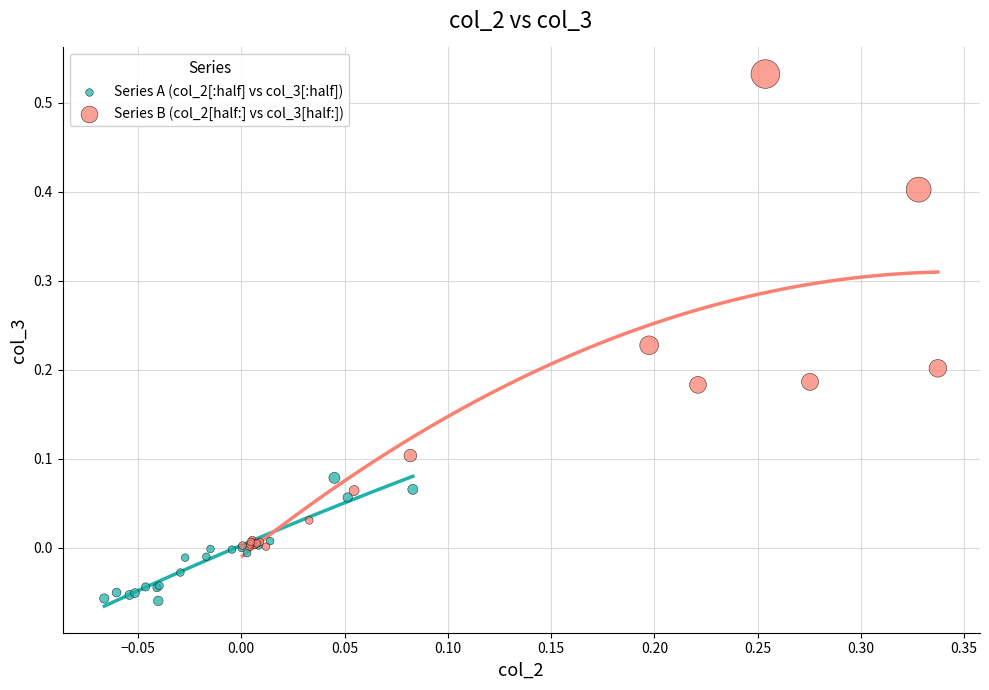

Which series has the widest spread of Y values?

Series B (col_2[half:] vs col_3[half:])